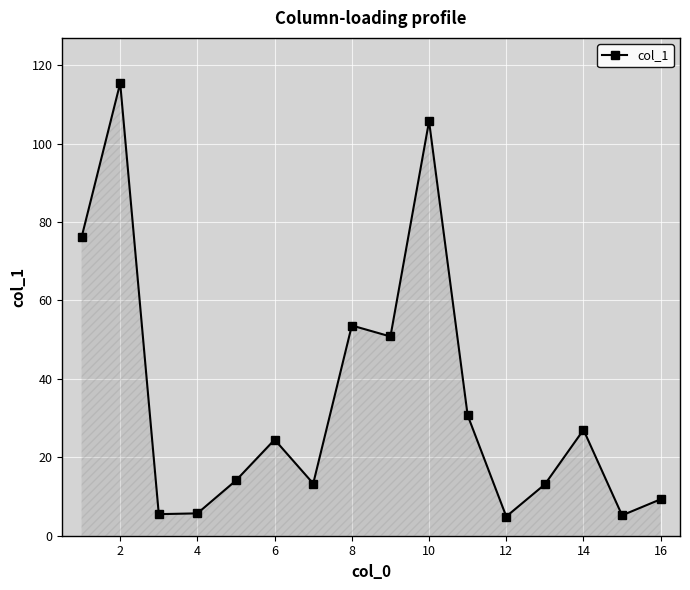

What is the value of the 14th point from the left?

27.0